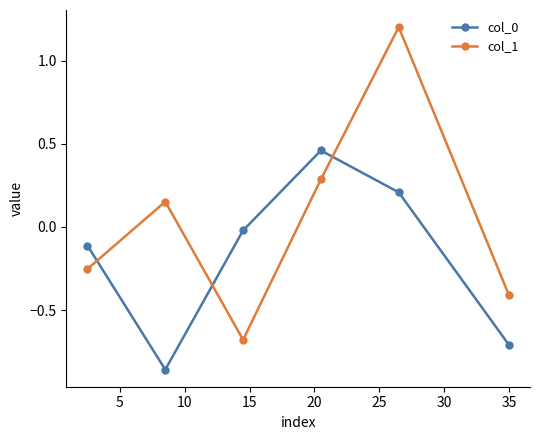

Which series ends up on top after the final intersection of col_1 and col_0?

col_1